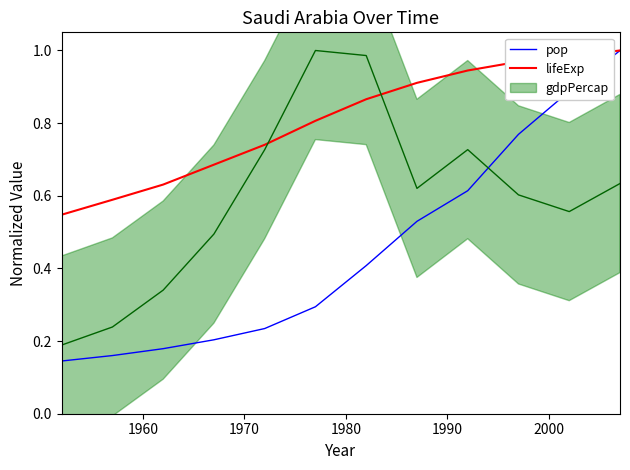

Is this an area chart (filled region under the line)?

No